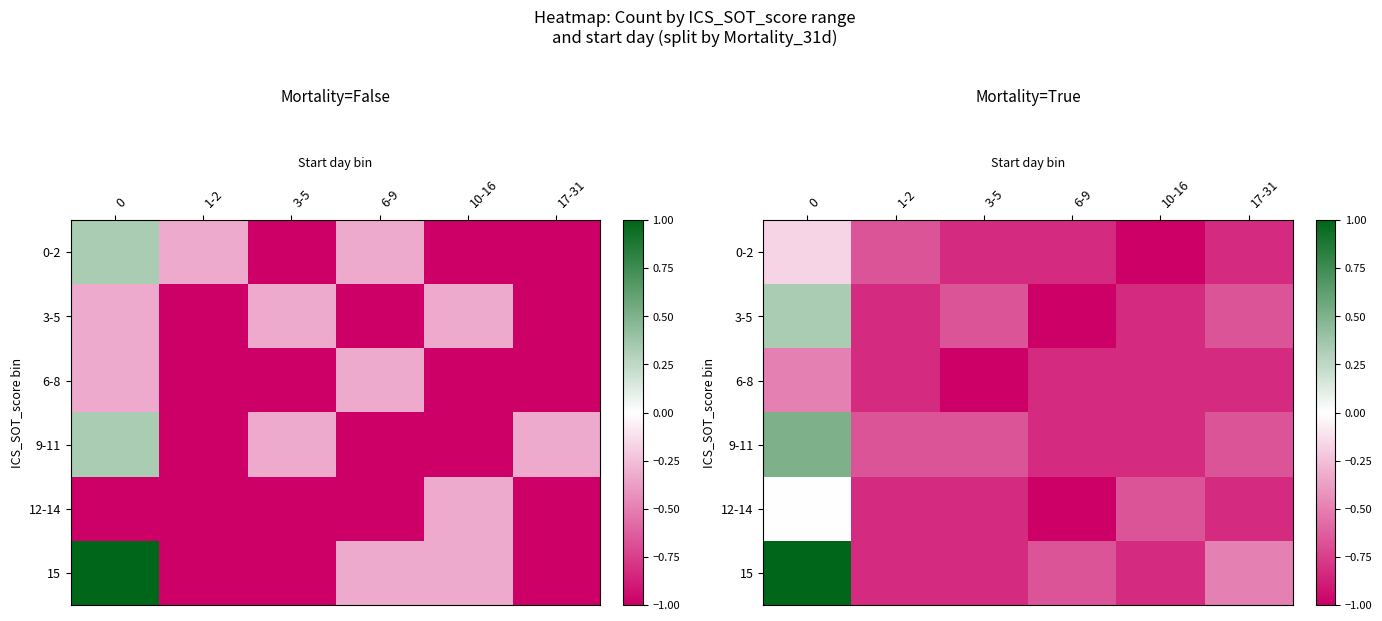

List the series in order of their peak value, highest first.

15, 9-11, 3-5, 12-14, 0-2, 6-8